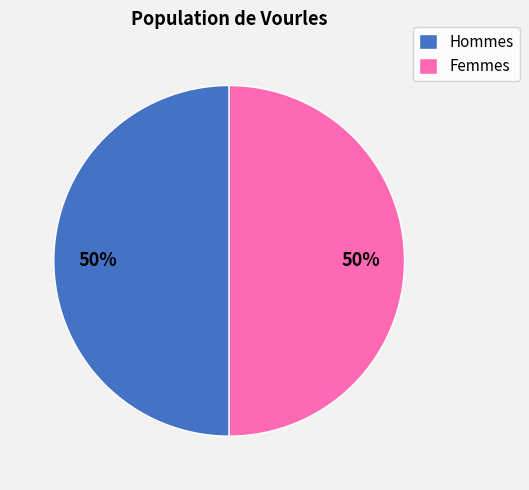

Count the number of slices in the pie.

2